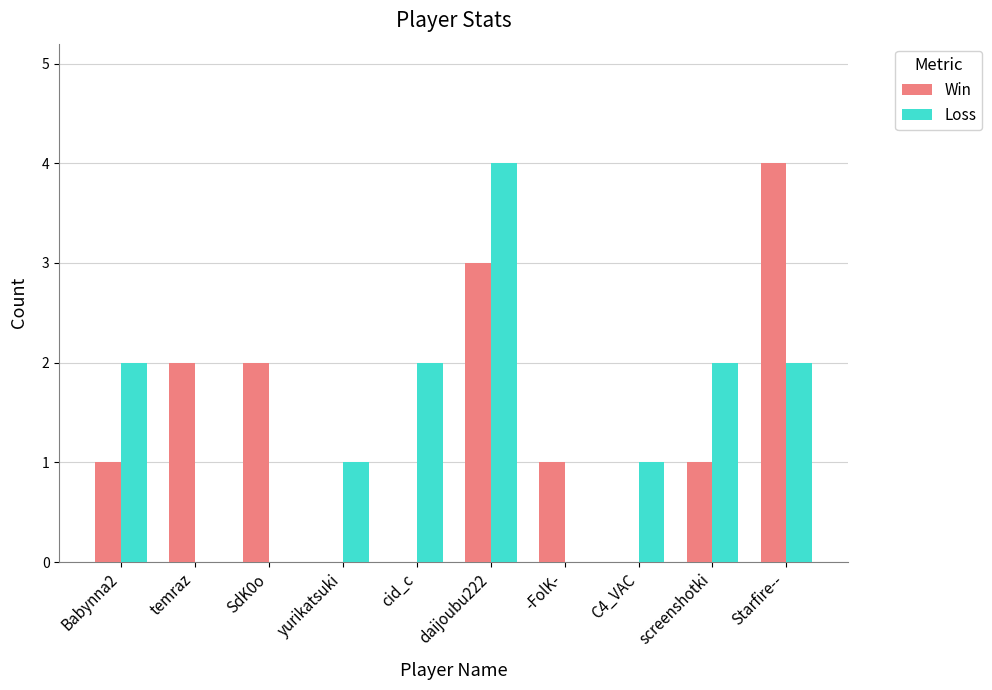

What are all the series names shown in the legend?

Win, Loss